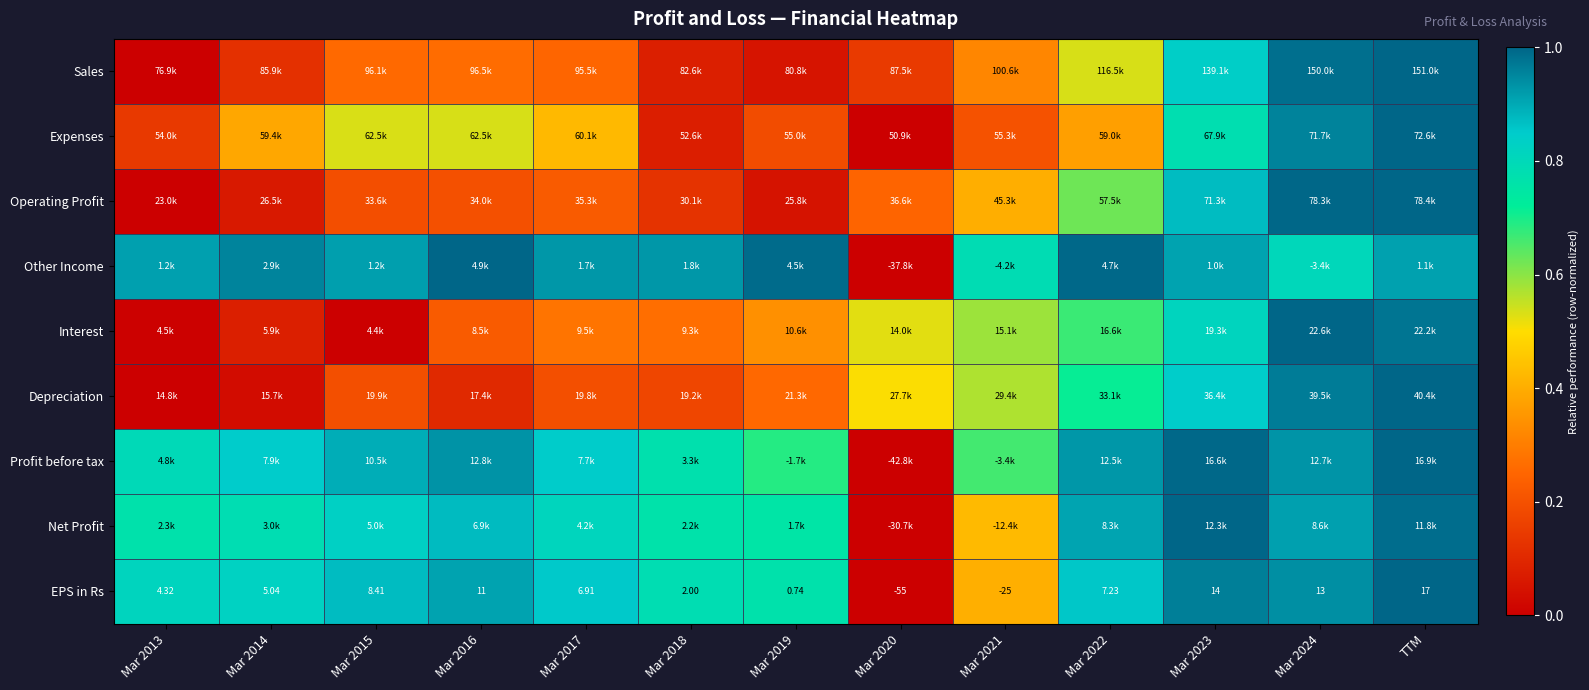

Between Mar 2014 and Mar 2018, which is larger?

Mar 2014